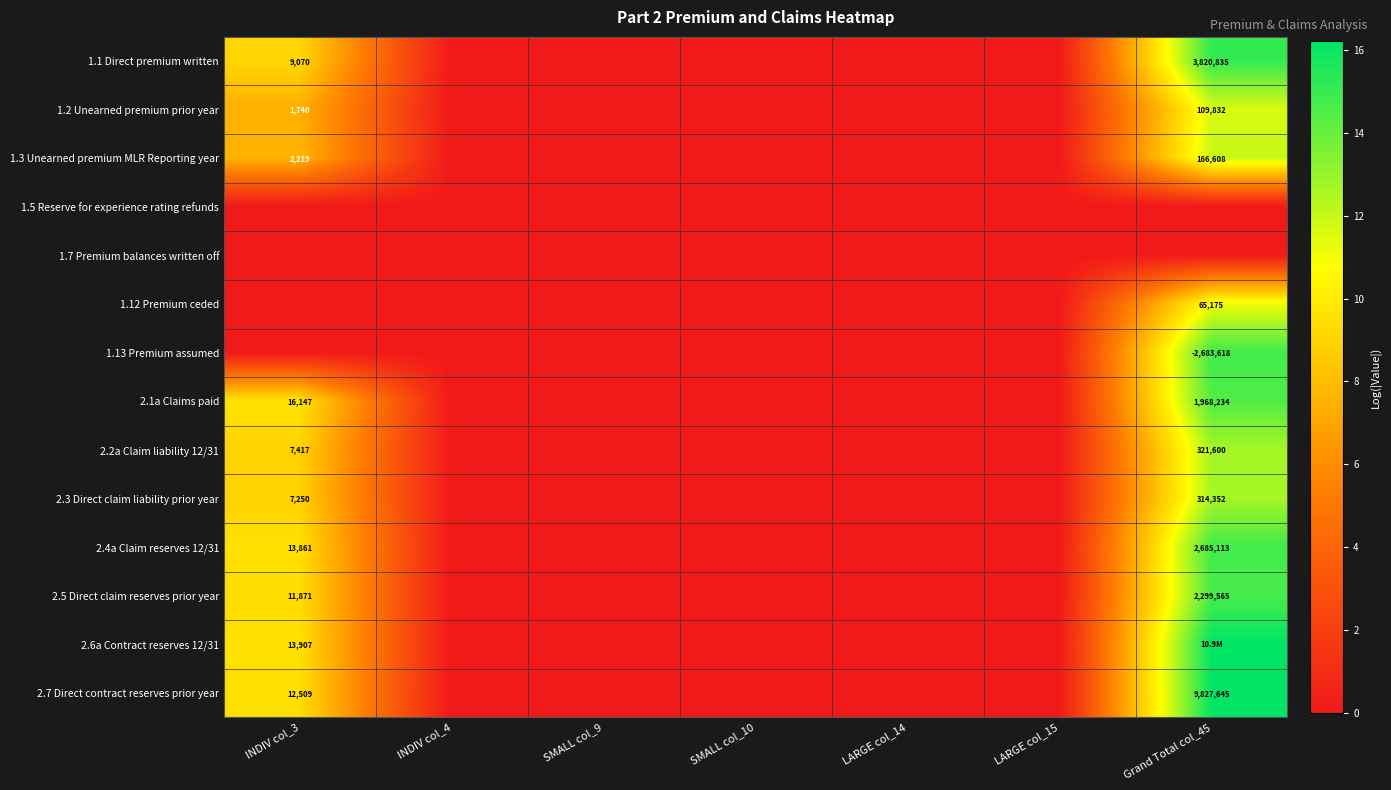

Is the value of 1.1 Direct premium written at INDIV col_4 greater than the value of 1.7 Premium balances written off at SMALL col_10?

No